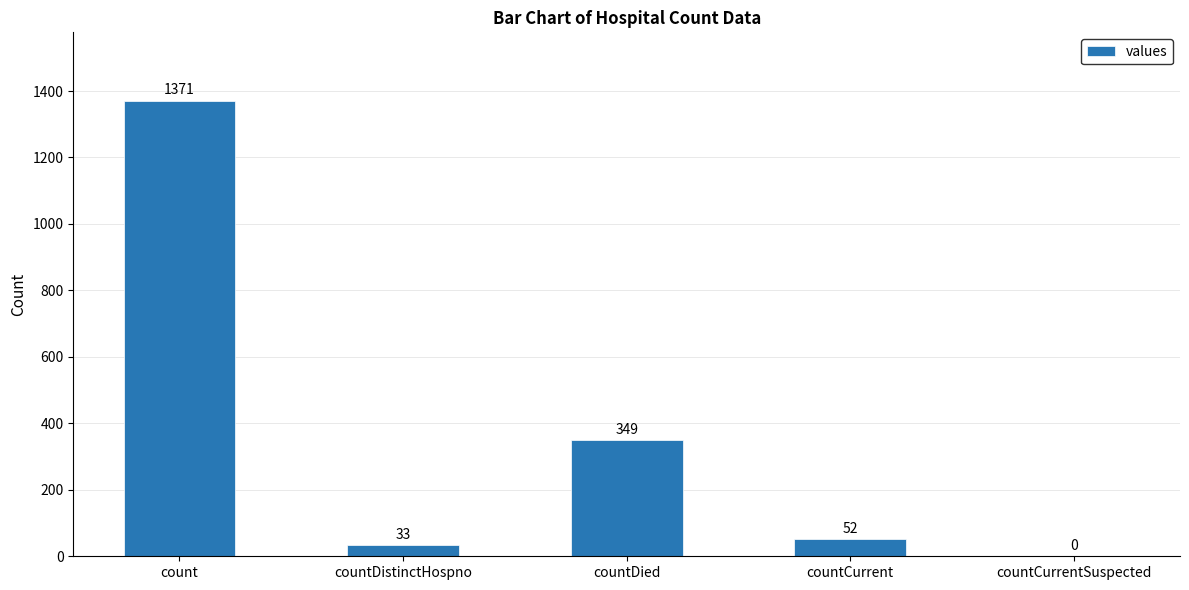

The chart shows a value of 52 at countCurrent. True or false?

True